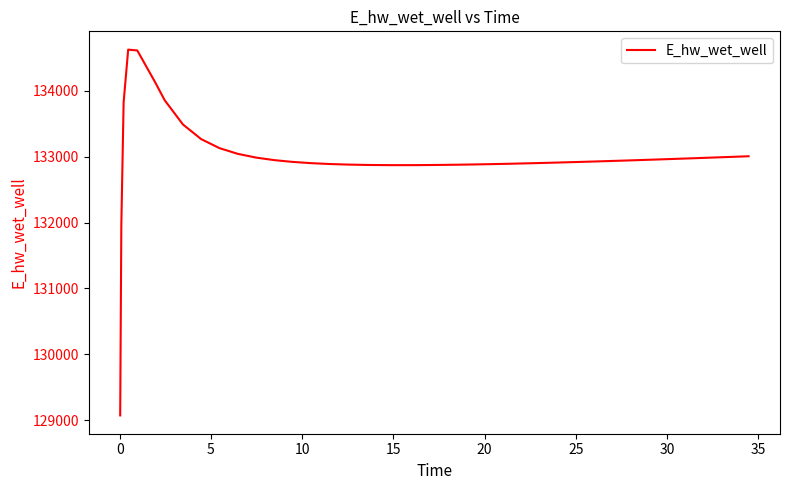

What is the smallest value displayed?

129070.3